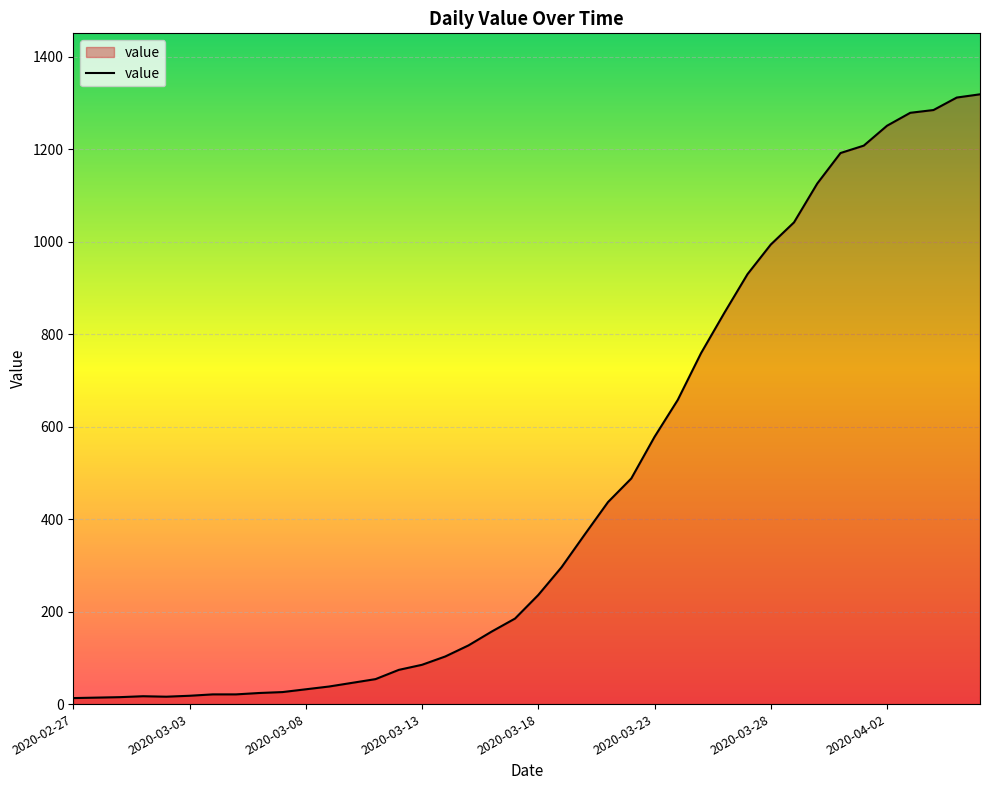

How many lines are shown in the chart?

1